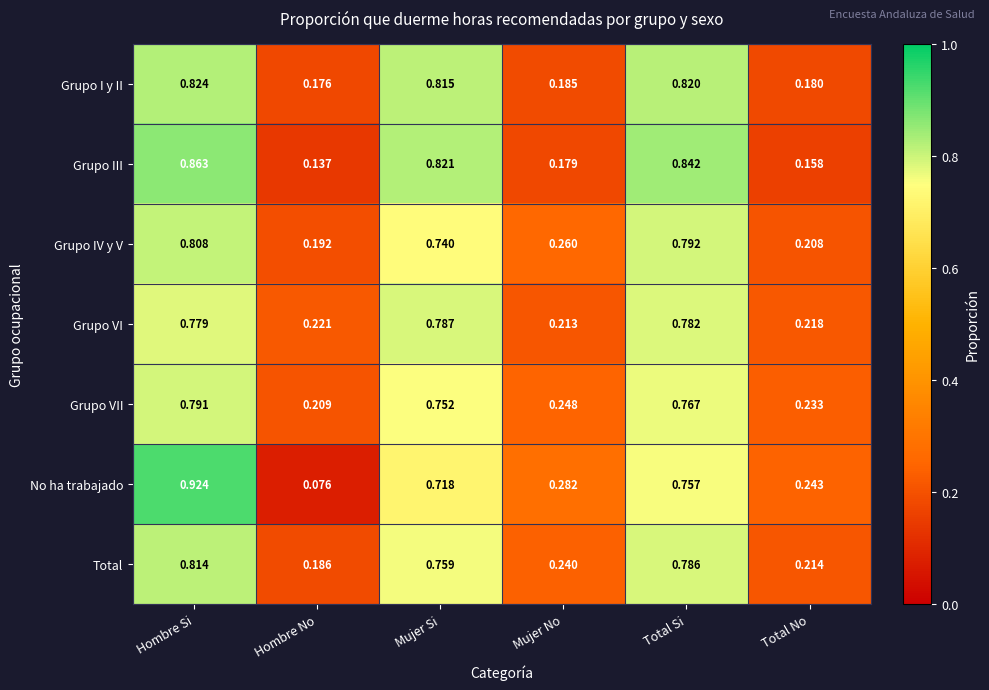

Which series has the widest spread of values?

No ha trabajado